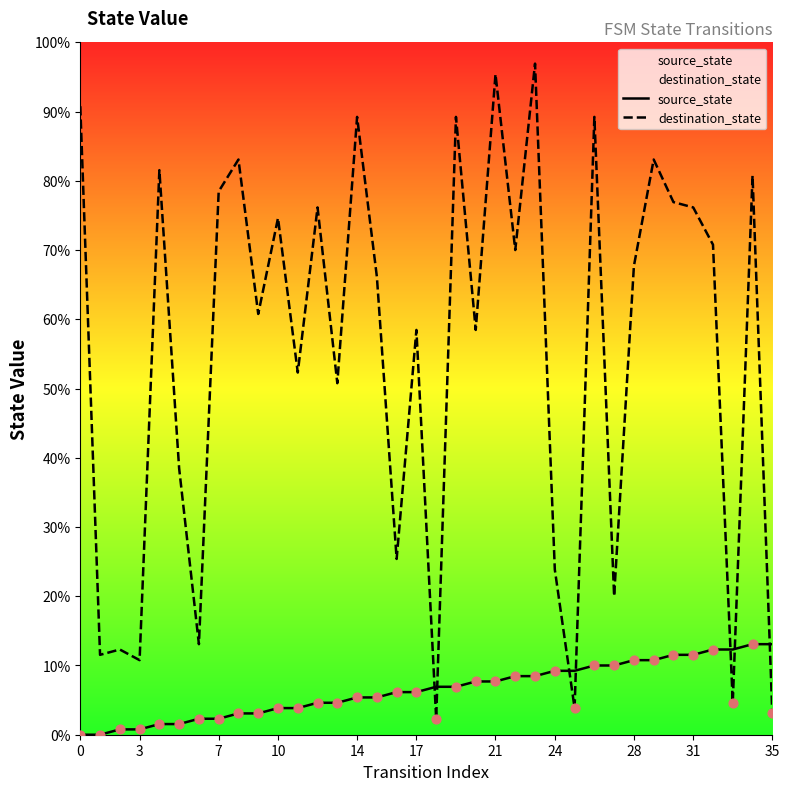

Which series has the largest total across all categories?

destination_state